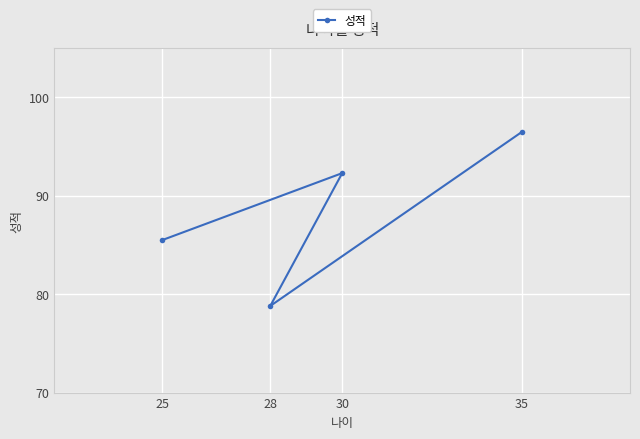

Rank the categories by value from highest to lowest.

35, 30, 25, 28